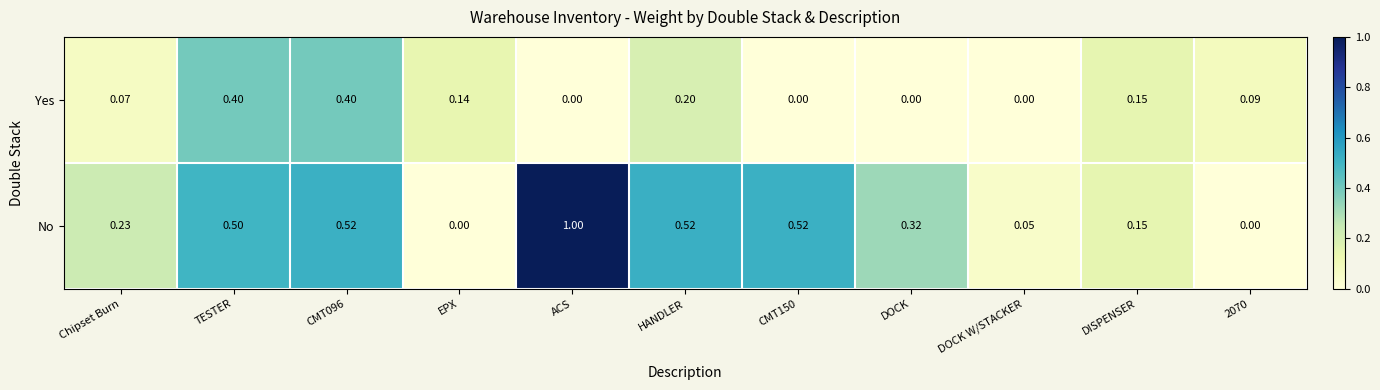

Rank the series by their average value, from lowest to highest.

Yes, No